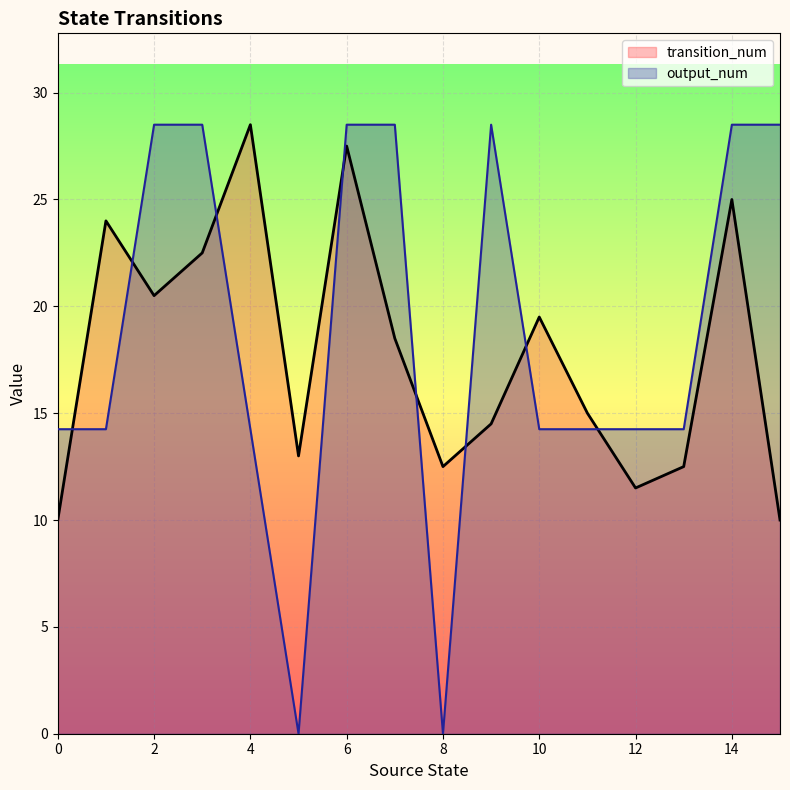

In transition_num, how many points are lower than both neighbors (excluding endpoints)?

4